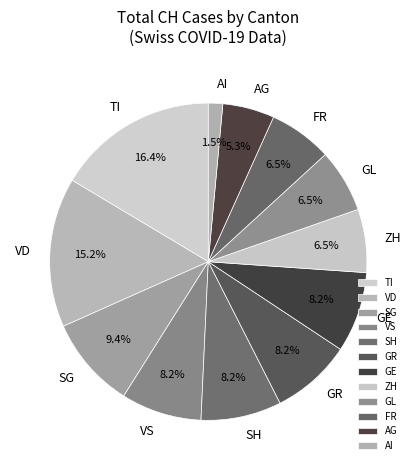

Between SG and TI, which is larger?

TI